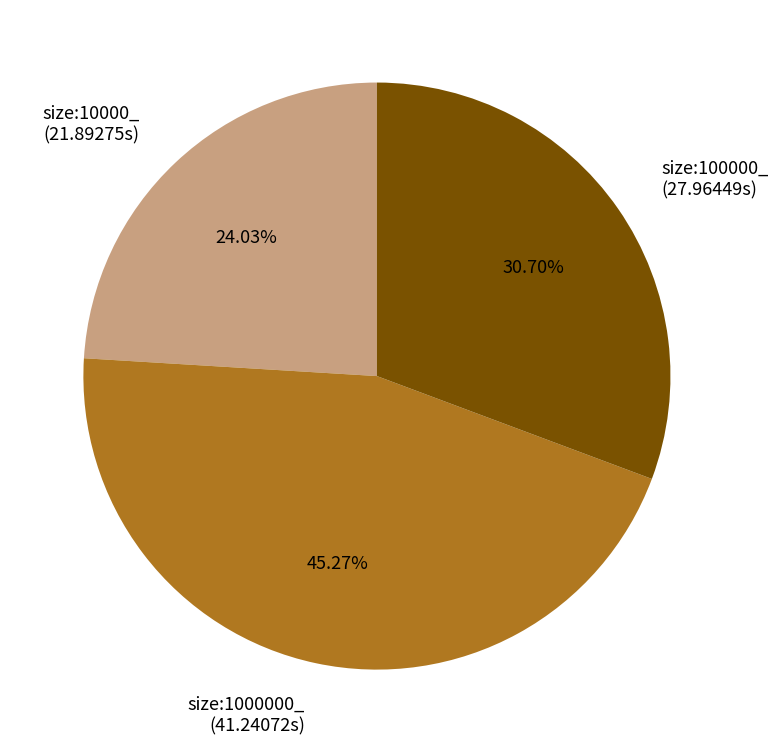

Do size:10000_ (21.89275s) and size:100000_ (27.96449s) together represent more than half of the pie?

Yes